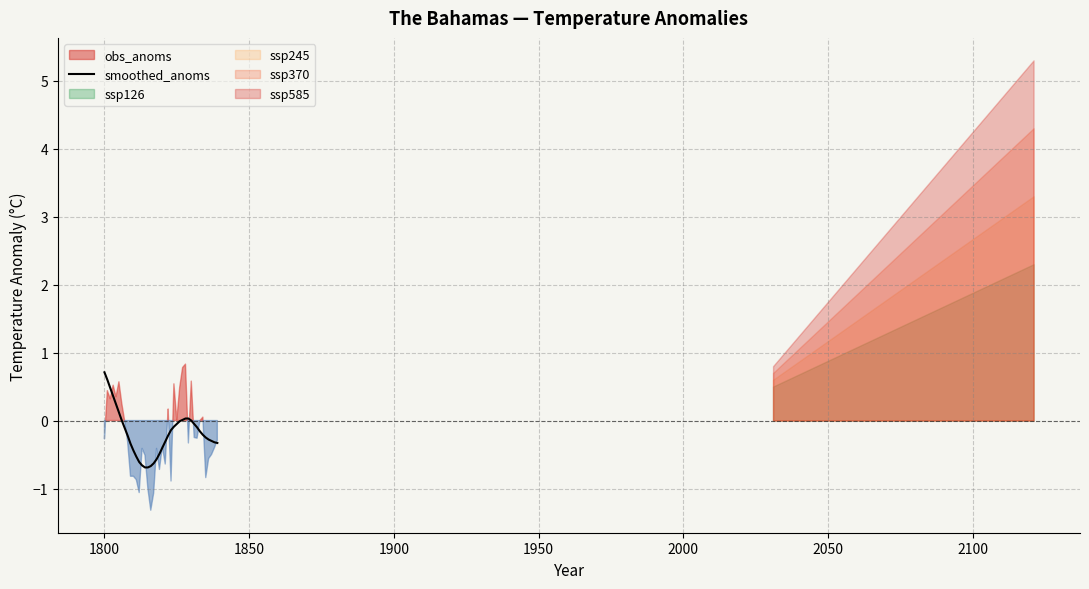

What is the maximum value for smoothed_anoms?

0.7